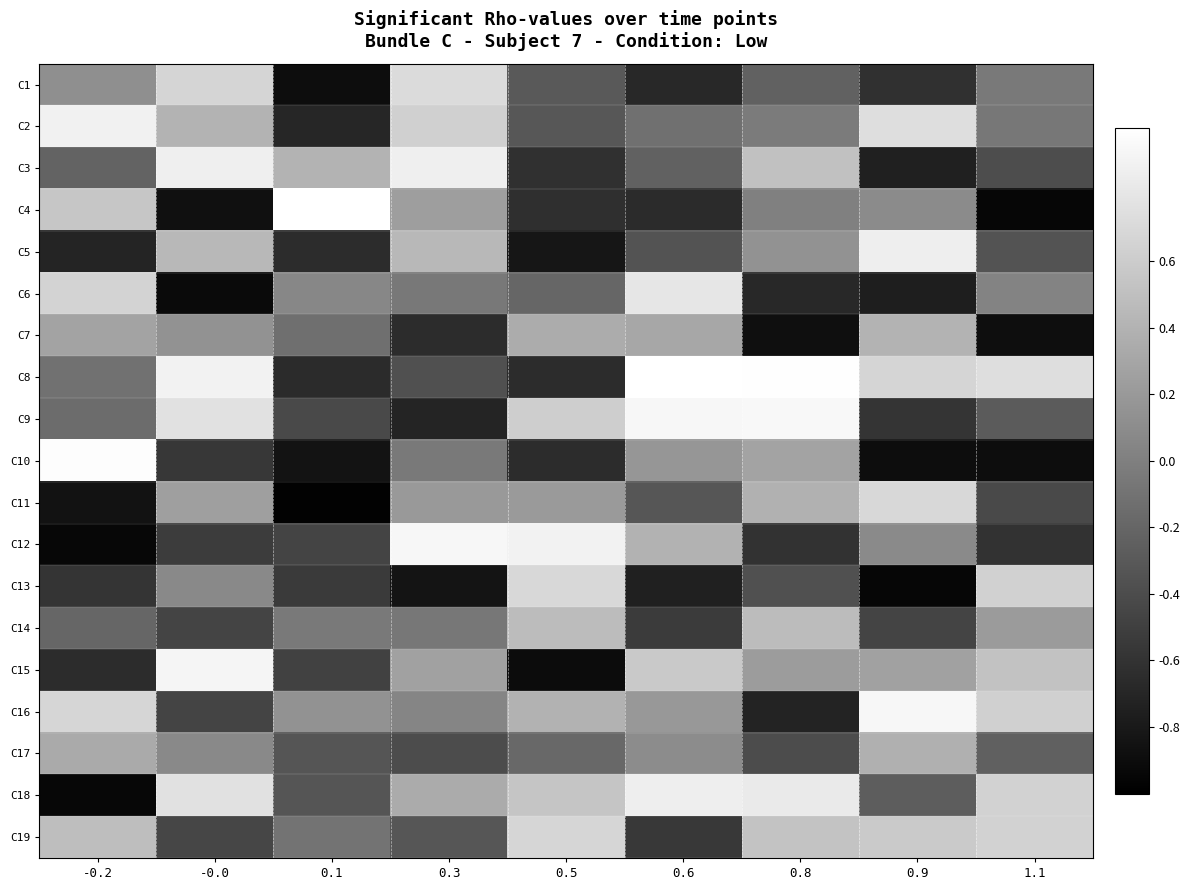

Which category has the lowest value across all series?

0.1